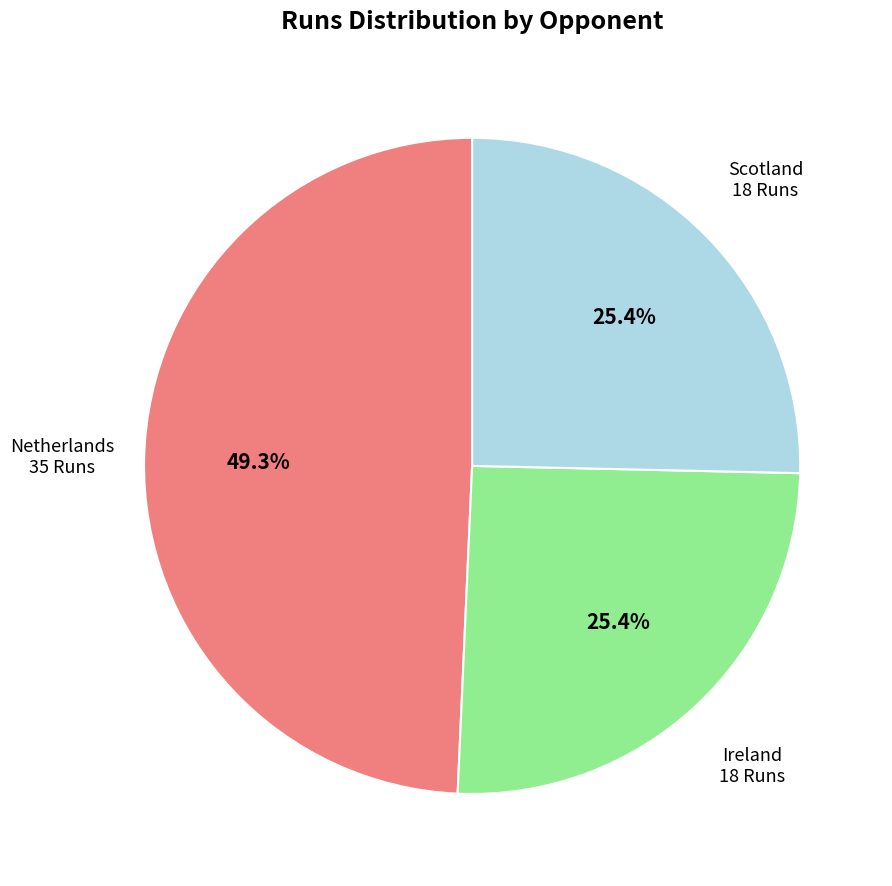

Is there any slice that represents more than half of the pie?

No